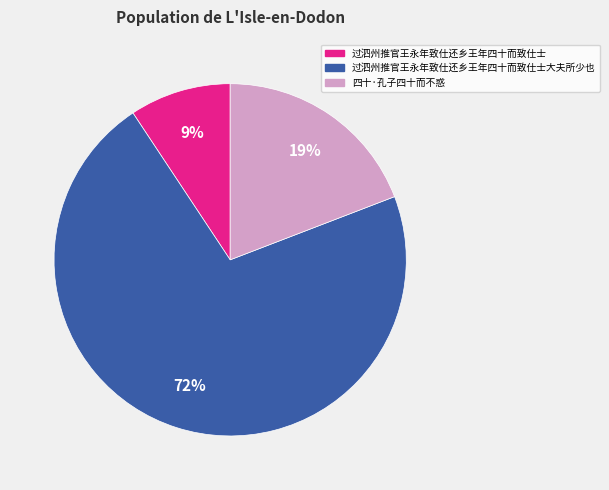

How many slices are in this pie chart?

3